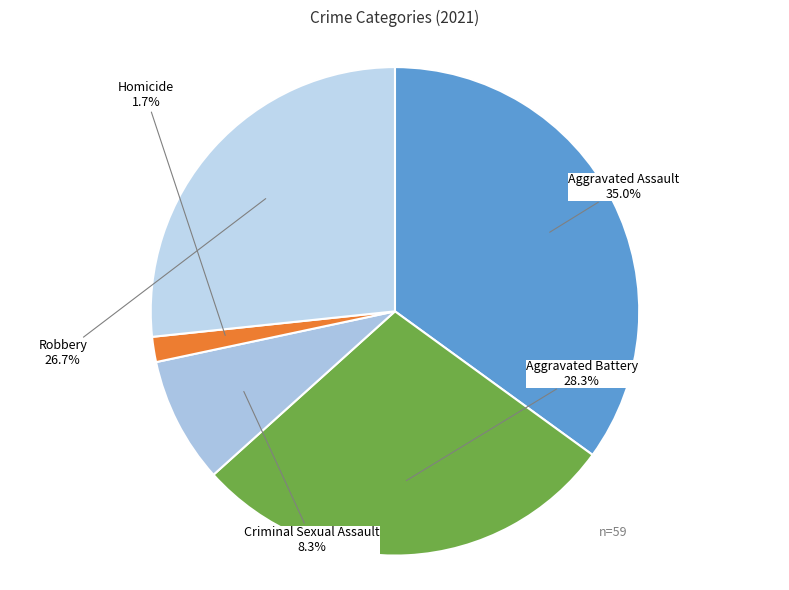

Which category has the biggest portion of the pie?

Aggravated Assault